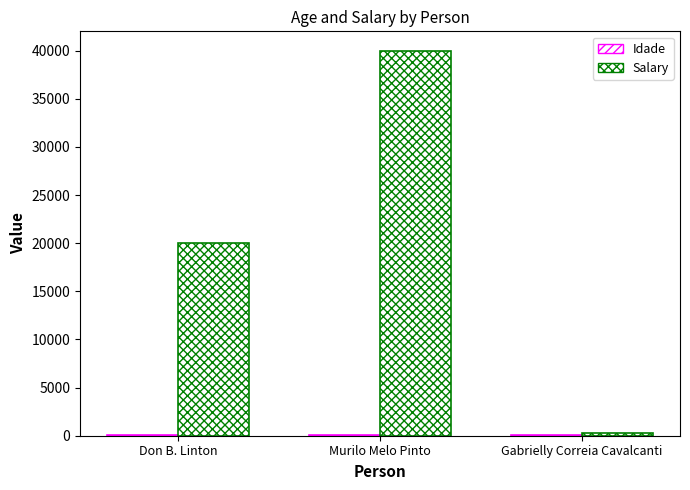

How many groups of bars are there?

3